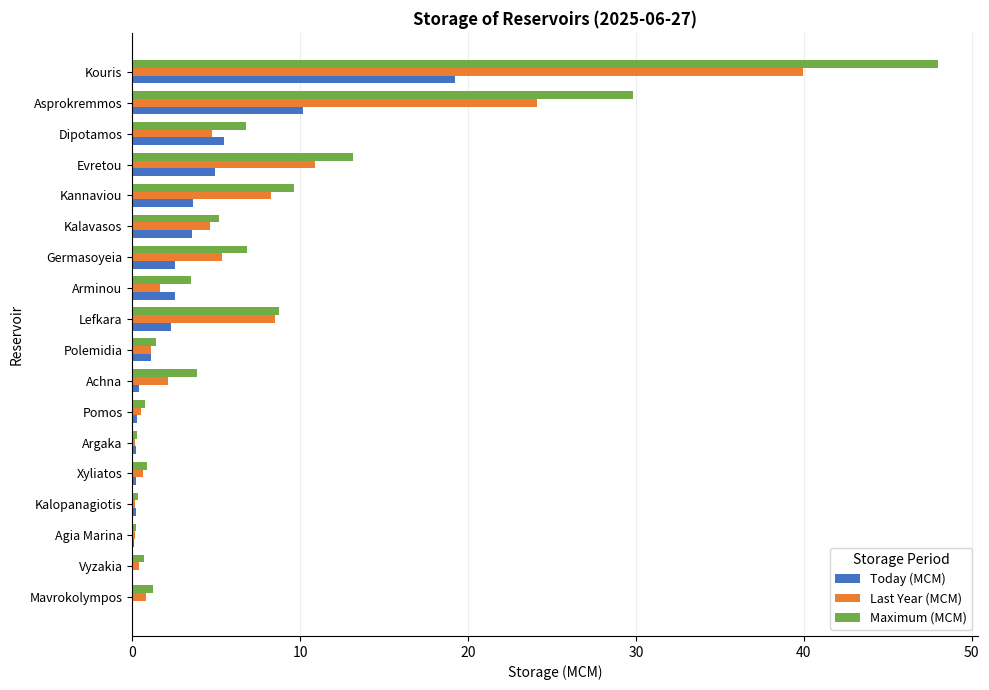

What is the sum of all Last Year (MCM) values?

114.2